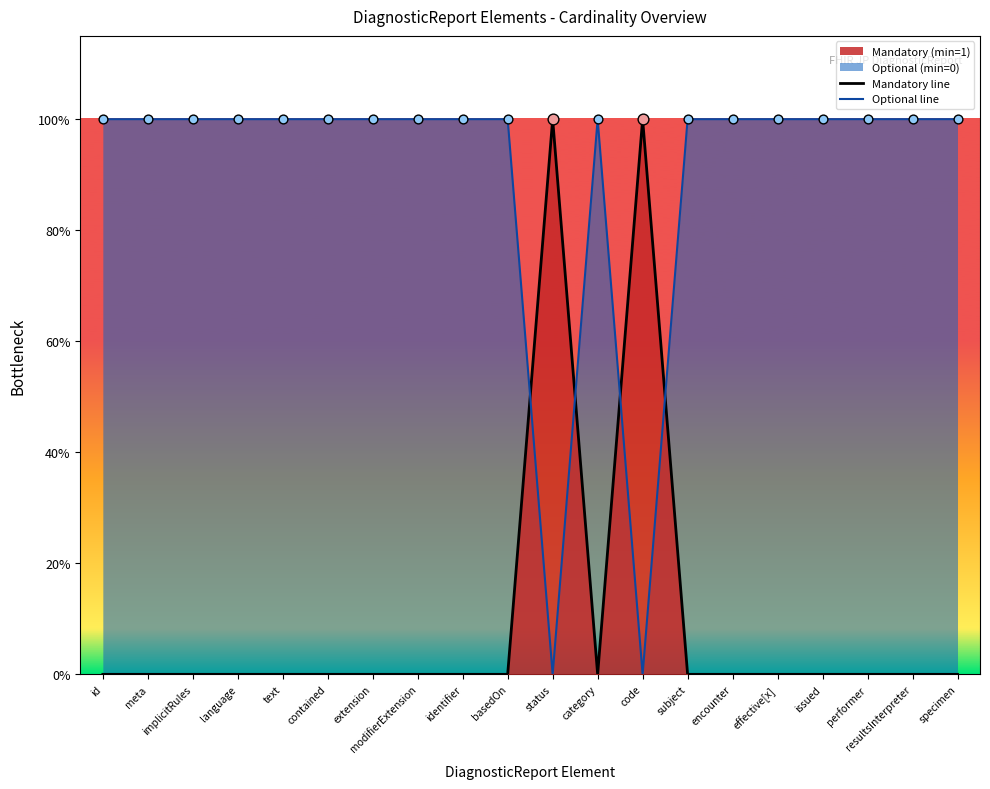

At which category is the sum across all series the highest?

id